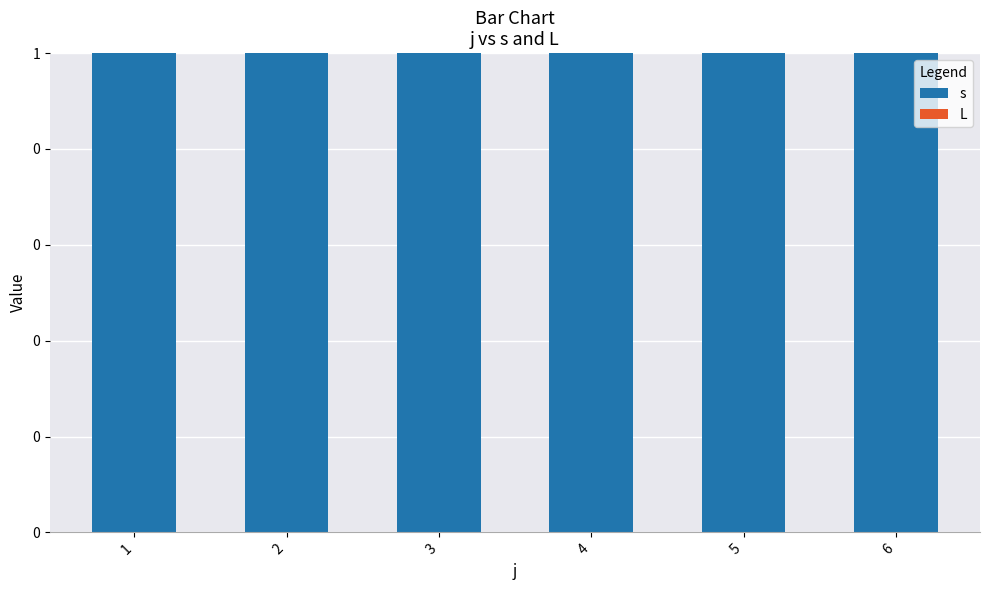

Is the value of s at 5 greater than the value of L at 6?

Yes